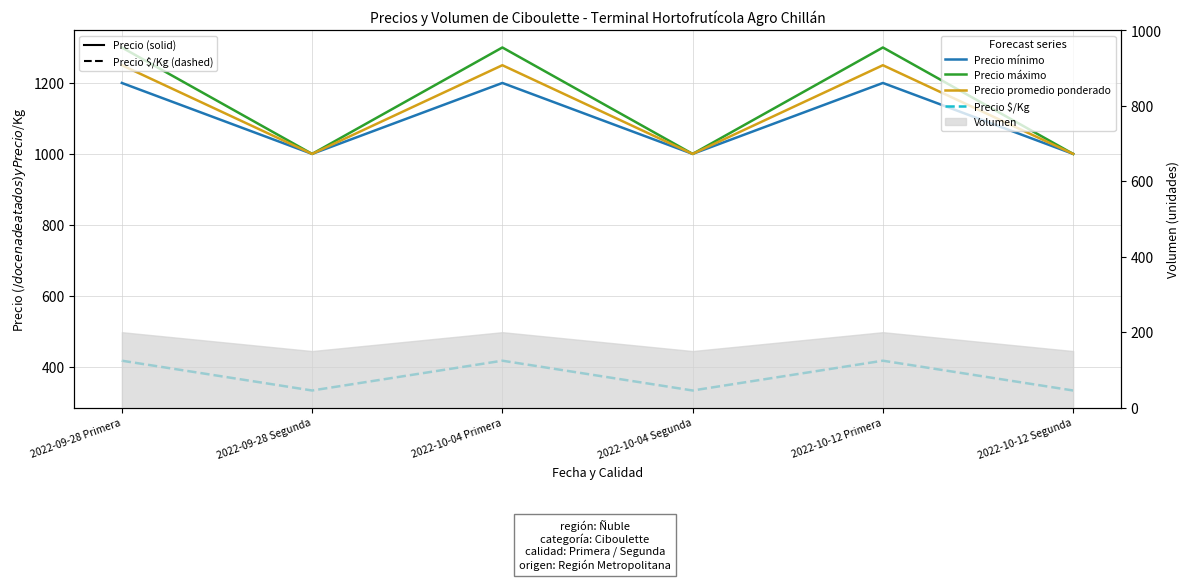

Reading left to right, extract all data points from this chart.

Precio mínimo: 2022-09-28 Primera=1200	2022-09-28 Segunda=1000	2022-10-04 Primera=1200	2022-10-04 Segunda=1000	2022-10-12 Primera=1200	2022-10-12 Segunda=1000
Precio máximo: 2022-09-28 Primera=1300	2022-09-28 Segunda=1000	2022-10-04 Primera=1300	2022-10-04 Segunda=1000	2022-10-12 Primera=1300	2022-10-12 Segunda=1000
Precio promedio ponderado: 2022-09-28 Primera=1250	2022-09-28 Segunda=1000	2022-10-04 Primera=1250	2022-10-04 Segunda=1000	2022-10-12 Primera=1250	2022-10-12 Segunda=1000
Precio $/Kg: 2022-09-28 Primera=417	2022-09-28 Segunda=333	2022-10-04 Primera=417	2022-10-04 Segunda=333	2022-10-12 Primera=417	2022-10-12 Segunda=333